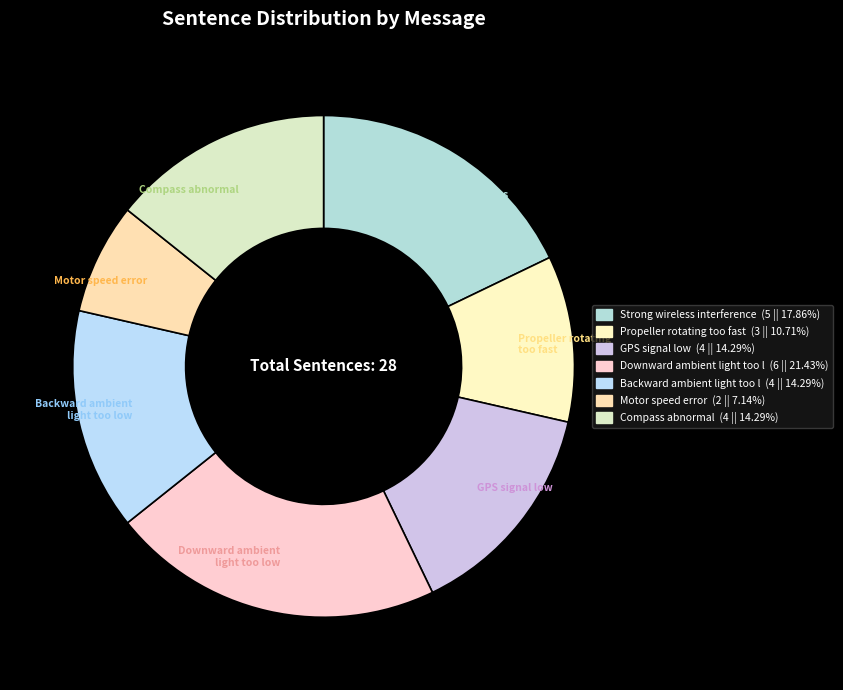

Which slice is the largest?

Downward ambient light too low